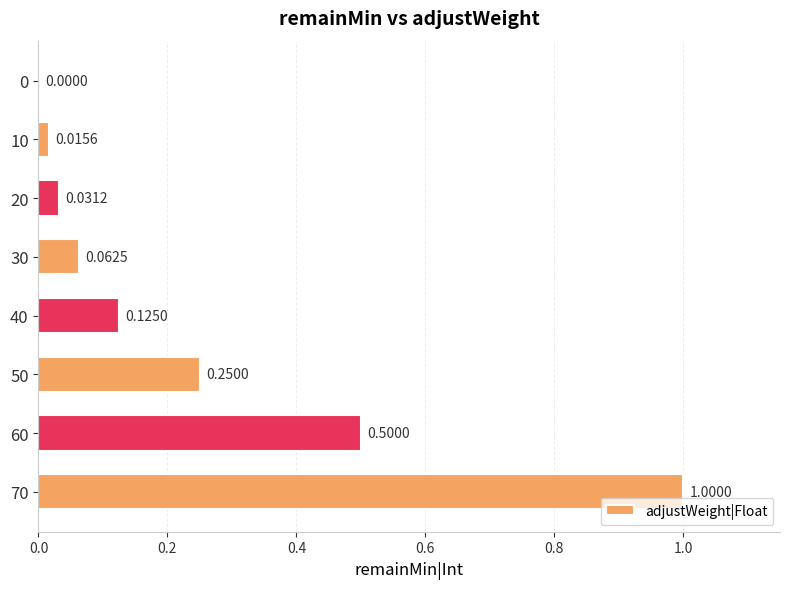

What is the sum of the values at 30 and 60?

0.6